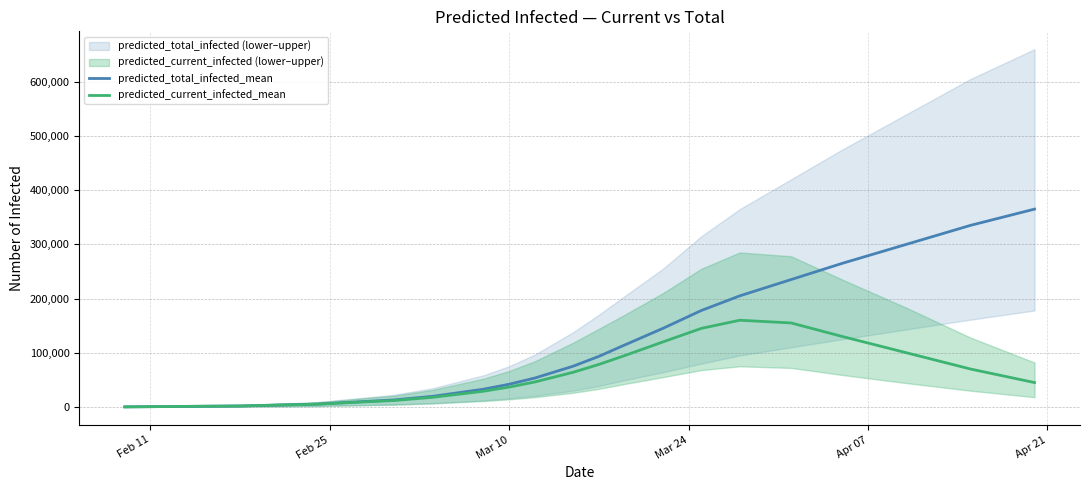

How many lines are shown in the chart?

2